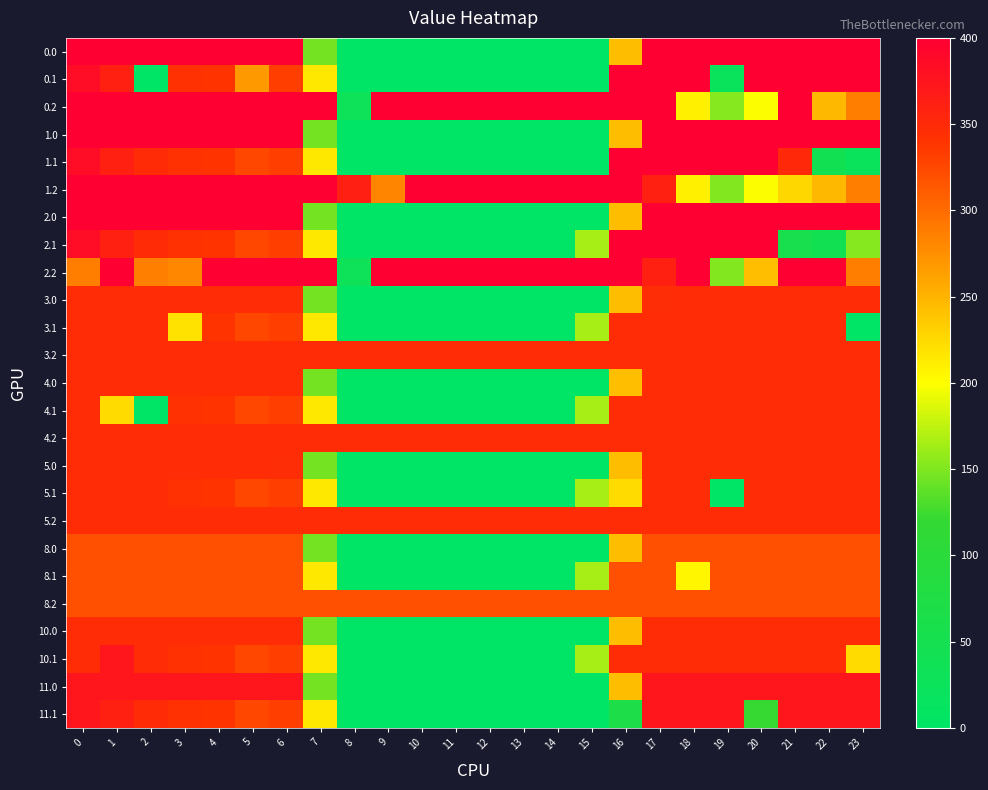

What is the total value across all series at 23?

7690.6